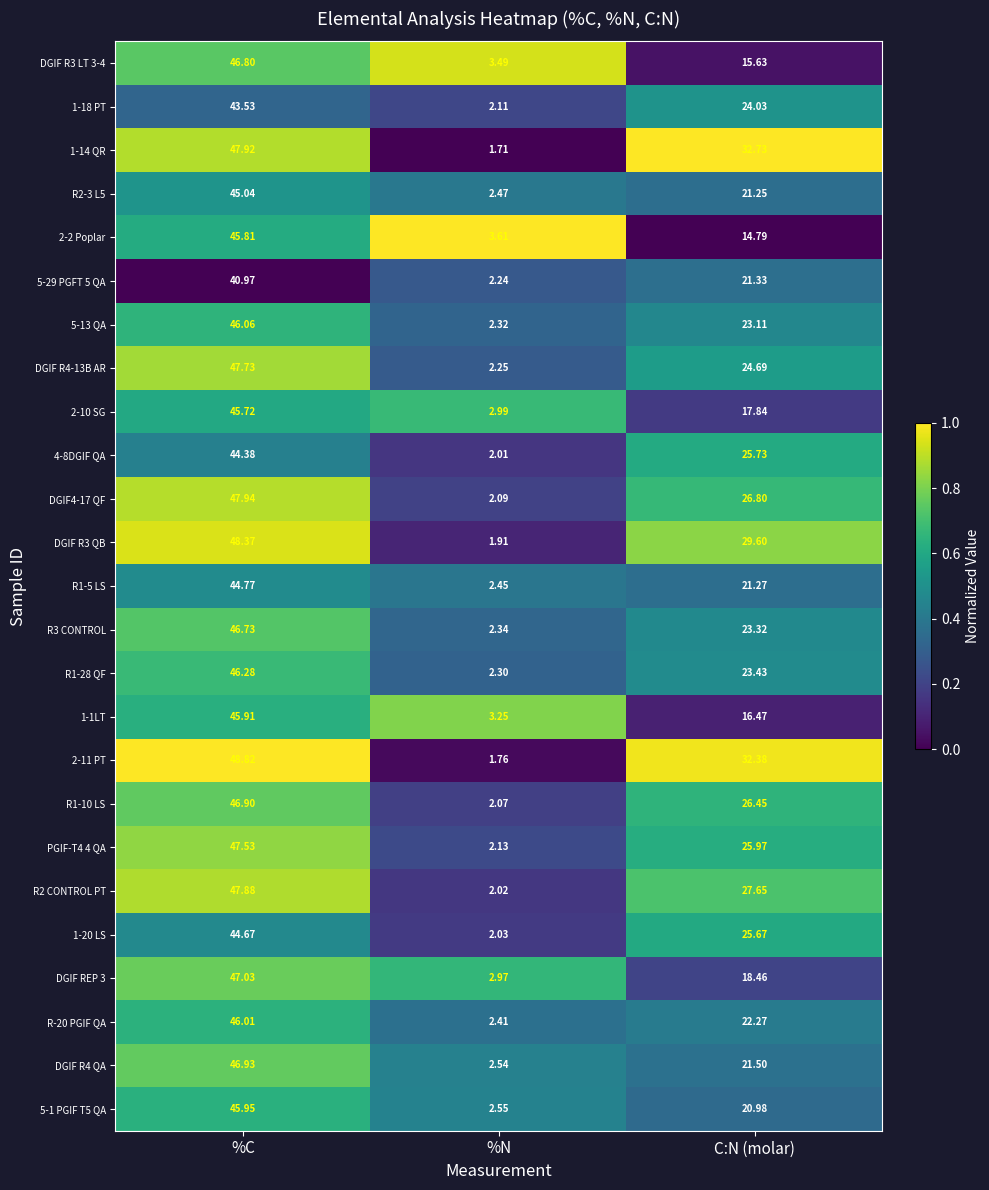

Which series changed the most between %N and C:N (molar)?

1-14 QR